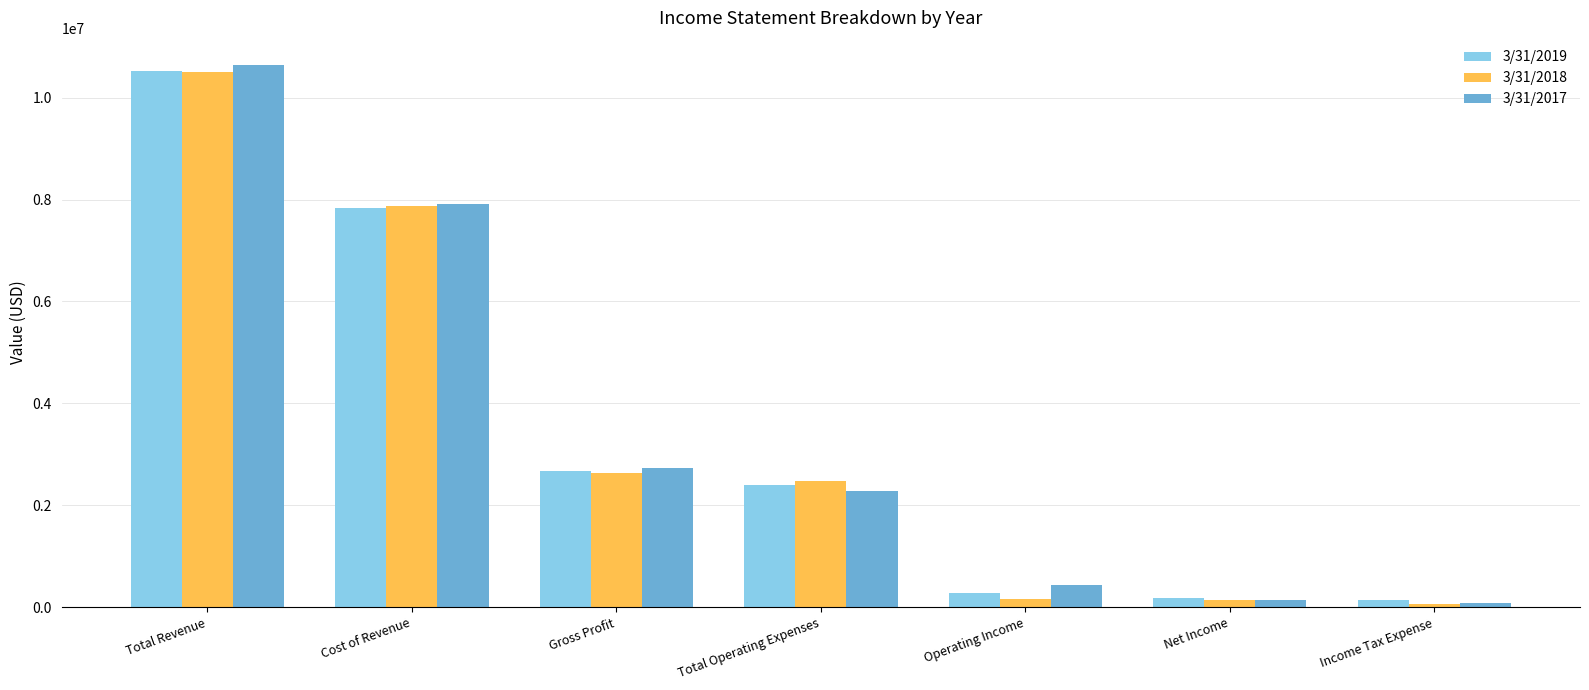

What is the greatest value displayed?

10640668